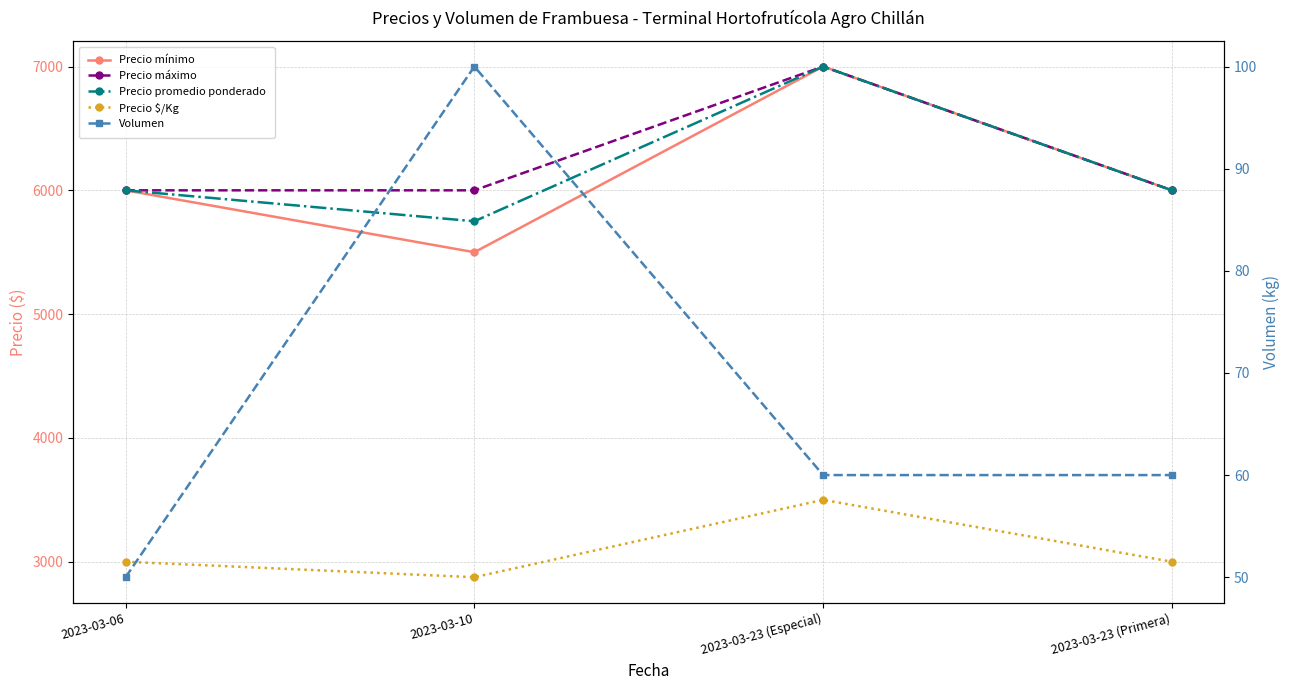

Reading right to left, extract all data points from this chart.

Precio mínimo: 2023-03-23 (Primera)=6000	2023-03-23 (Especial)=7000	2023-03-10=5500	2023-03-06=6000
Precio máximo: 2023-03-23 (Primera)=6000	2023-03-23 (Especial)=7000	2023-03-10=6000	2023-03-06=6000
Precio promedio ponderado: 2023-03-23 (Primera)=6000	2023-03-23 (Especial)=7000	2023-03-10=5750	2023-03-06=6000
Precio $/Kg: 2023-03-23 (Primera)=3000	2023-03-23 (Especial)=3500	2023-03-10=2875	2023-03-06=3000
Volumen: 2023-03-23 (Primera)=60	2023-03-23 (Especial)=60	2023-03-10=100	2023-03-06=50